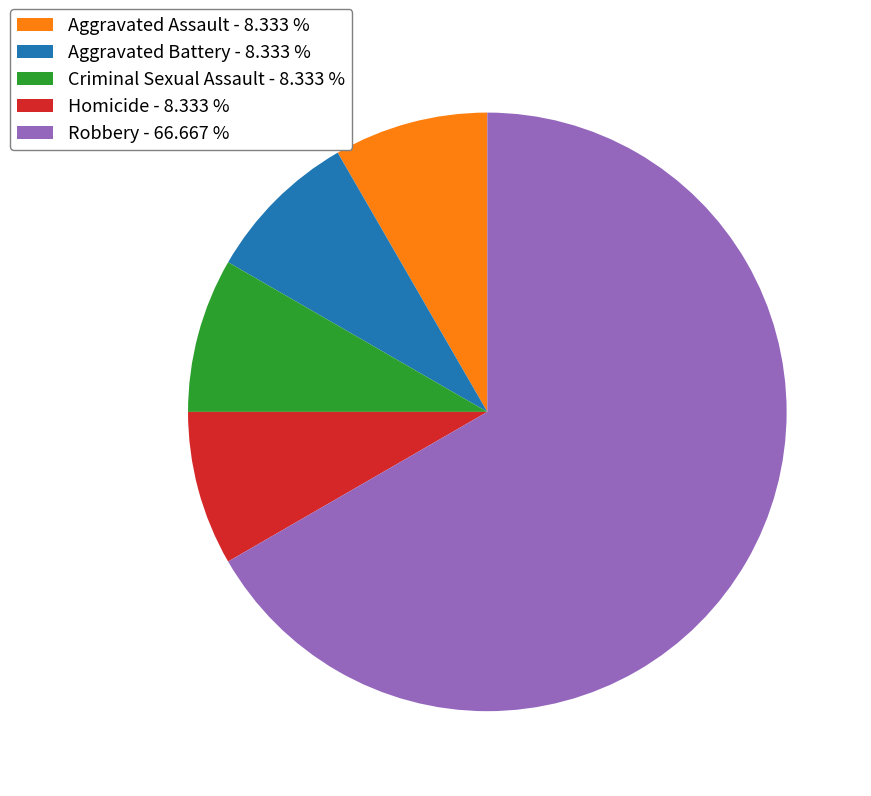

Does Homicide - 8.333 % account for over 50% of the chart?

No